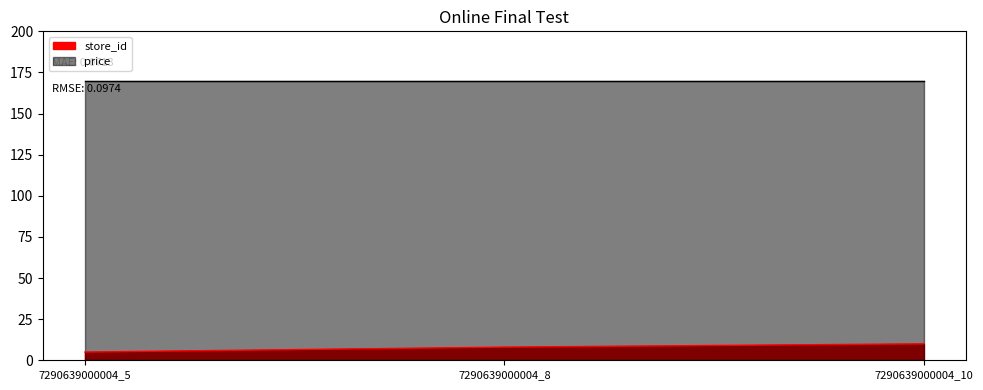

What is the difference between the values at 7290639000004_8 and 7290639000004_5?

3